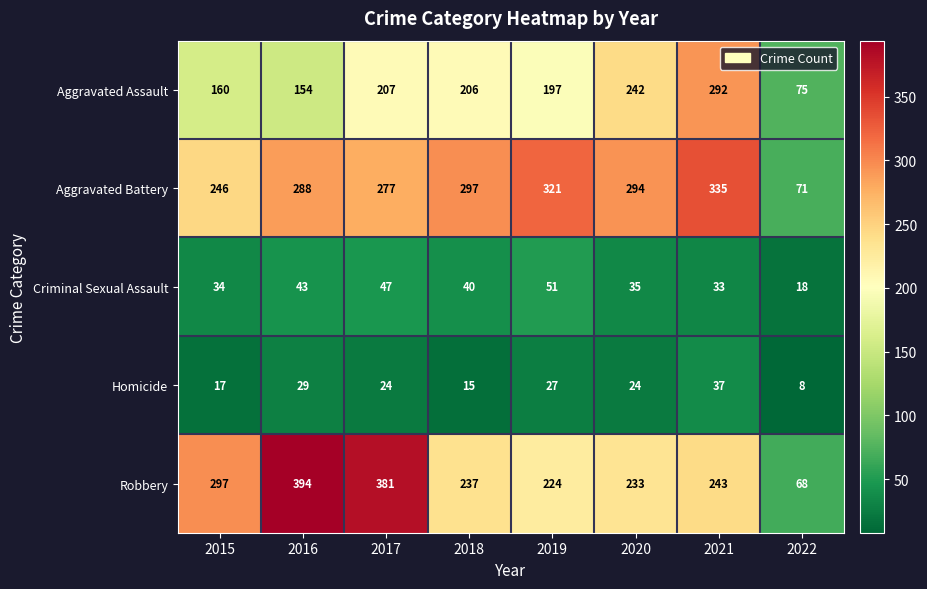

Count the number of data series in this chart.

5